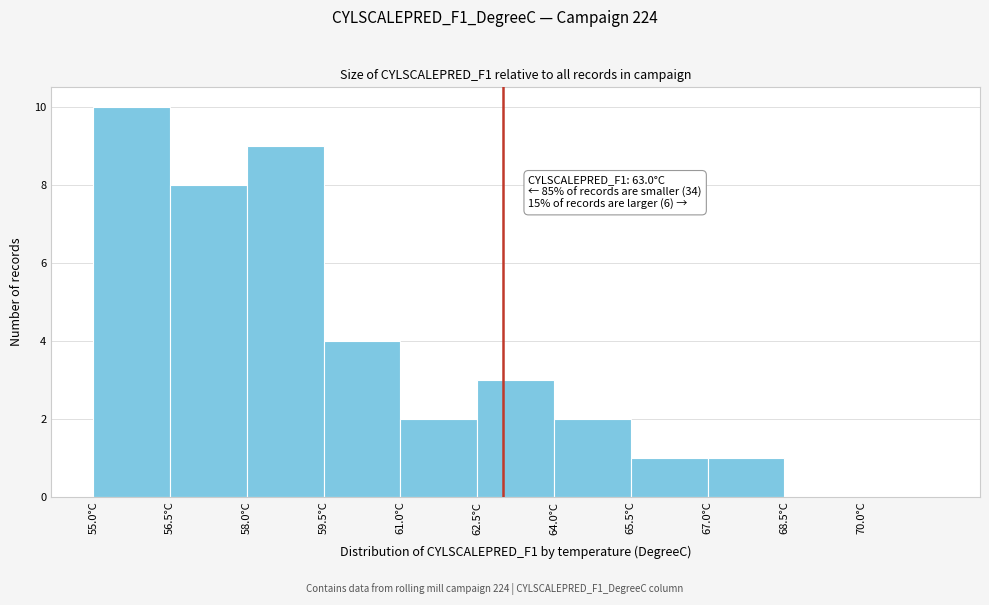

Which range on the x-axis has the tallest bar?

55.0 to 56.5